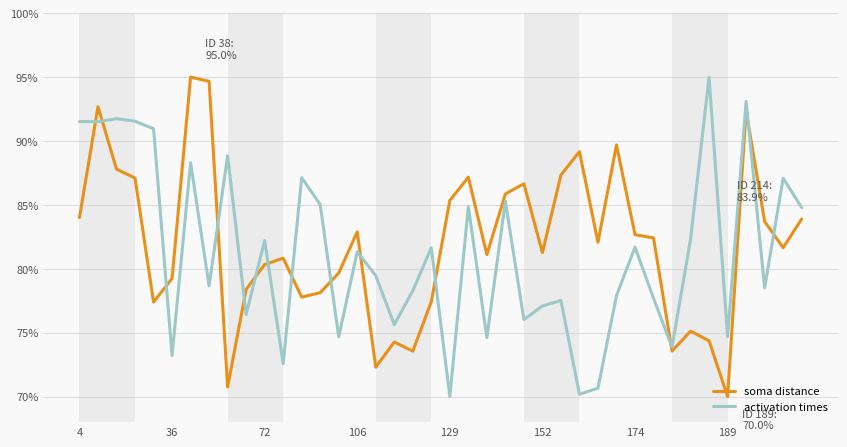

What is the minimum value for soma distance?

70.0